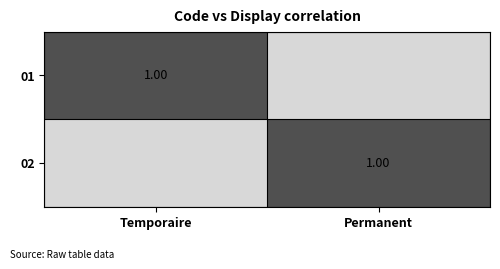

Rank the series at Temporaire from highest to lowest value.

01, 02